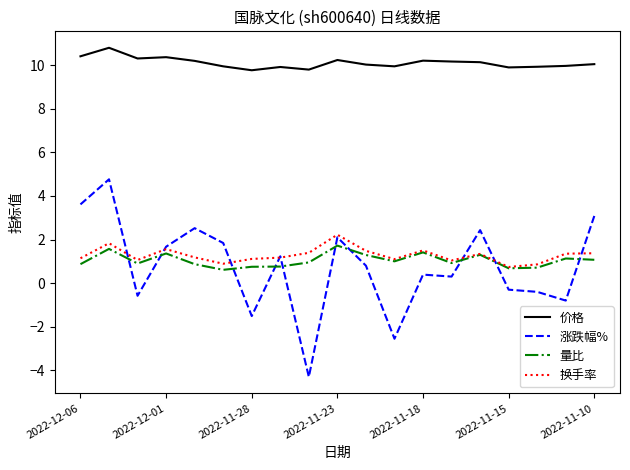

What is the maximum value shown in the chart?

10.8